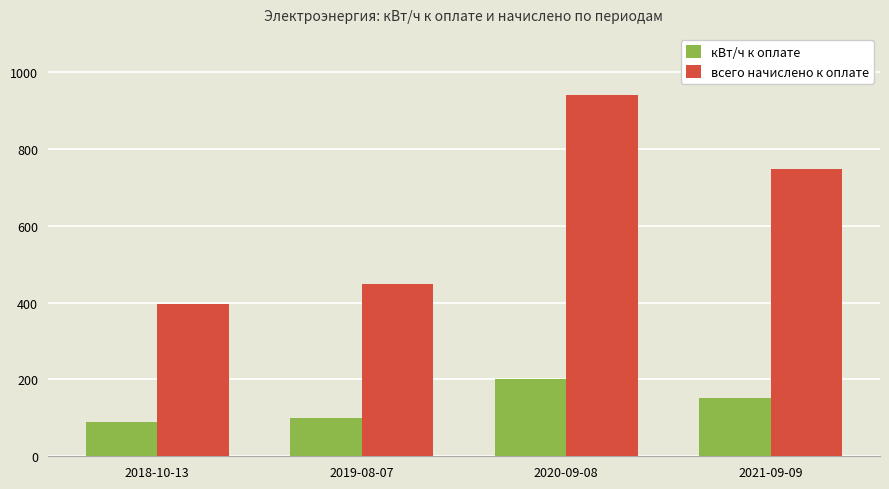

Which series has the largest total across all categories?

всего начислено к оплате